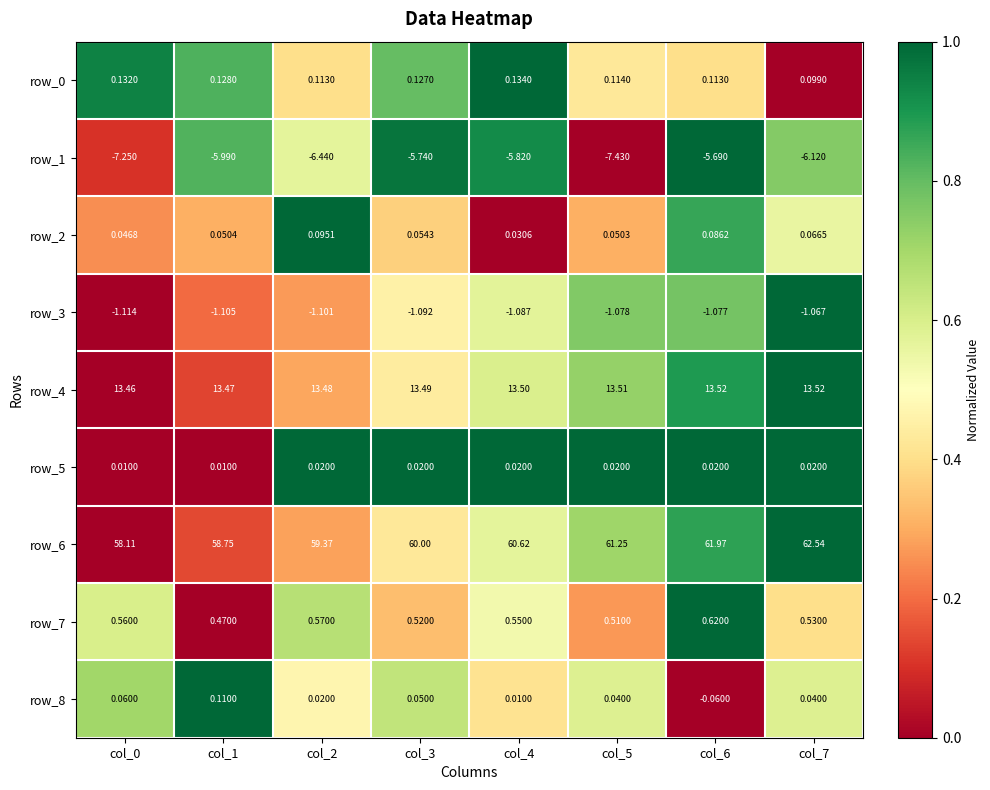

Is the value of row_7 at col_2 greater than the value of row_8 at col_4?

Yes